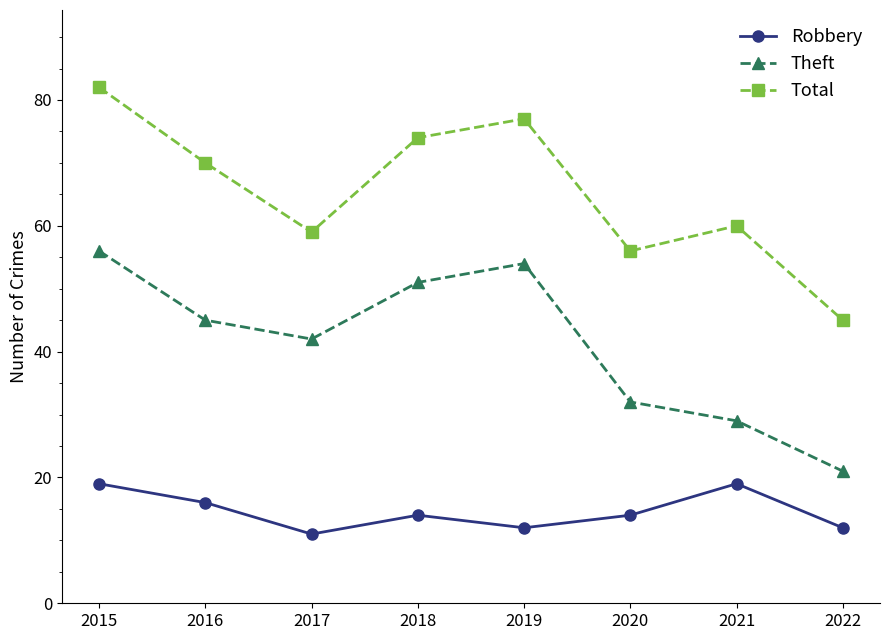

The Theft series shows 56 at 2015. True or false?

True